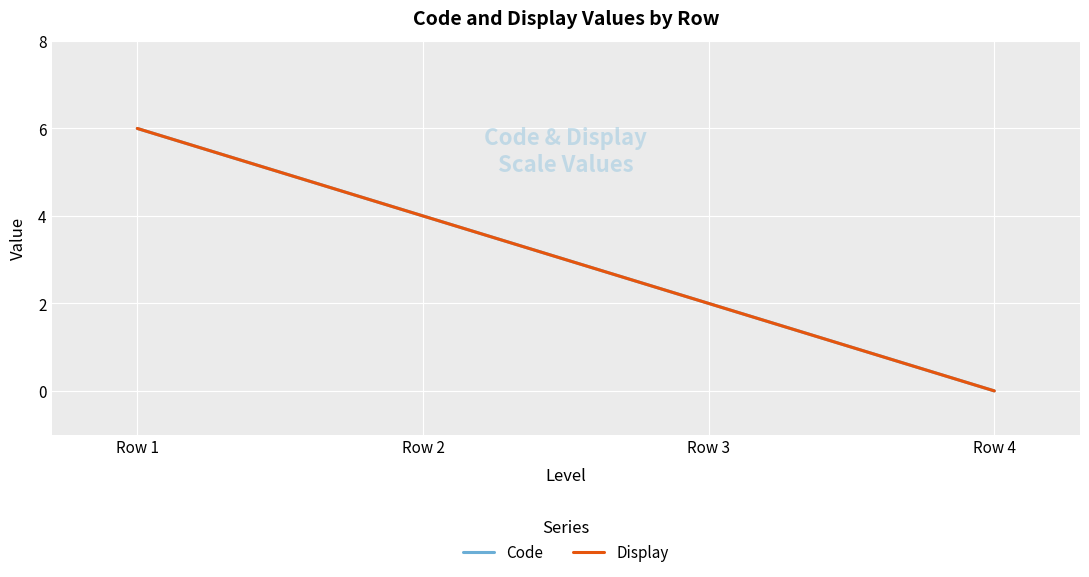

Read the Display value at Row 3.

2